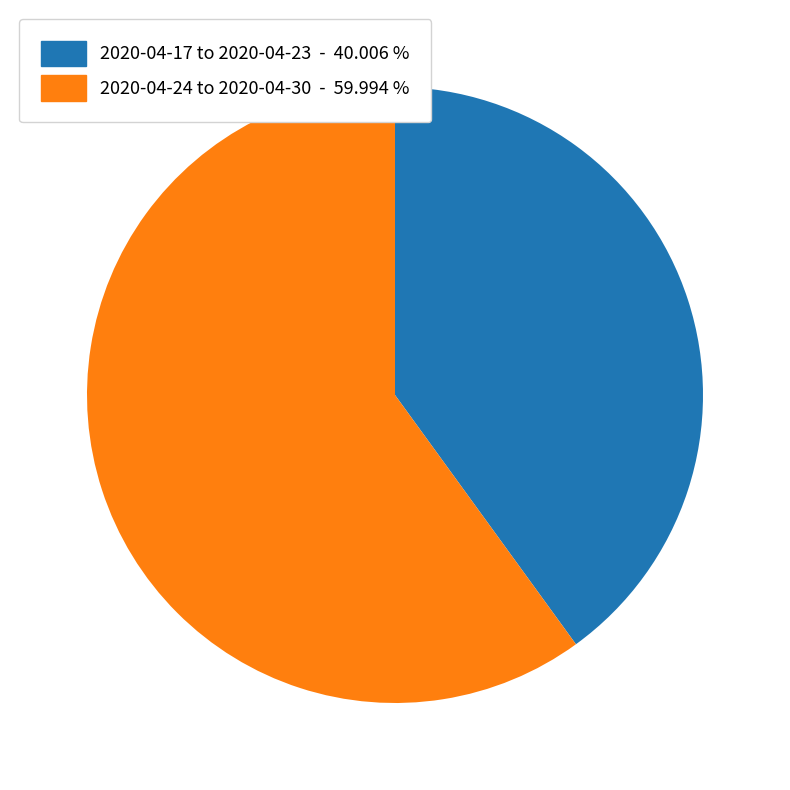

Count the number of slices in the pie.

2